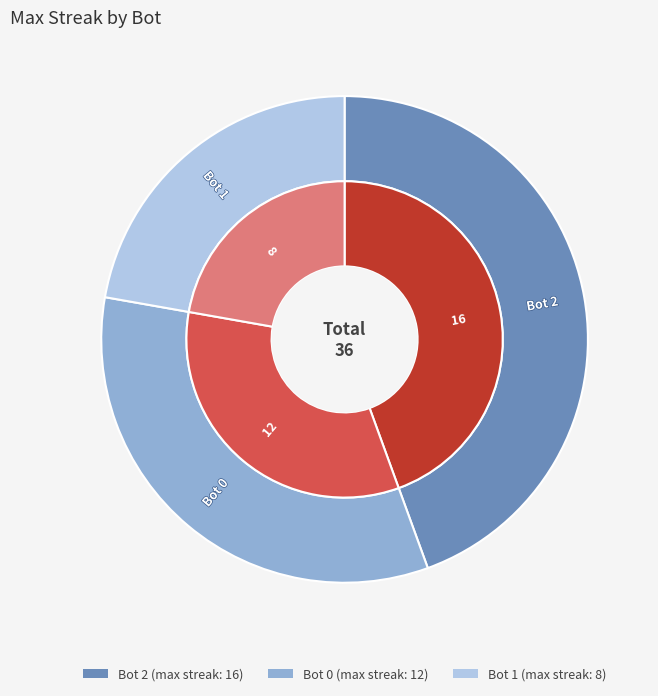

Do Bot 1 and Bot 2 together represent more than half of the pie?

Yes